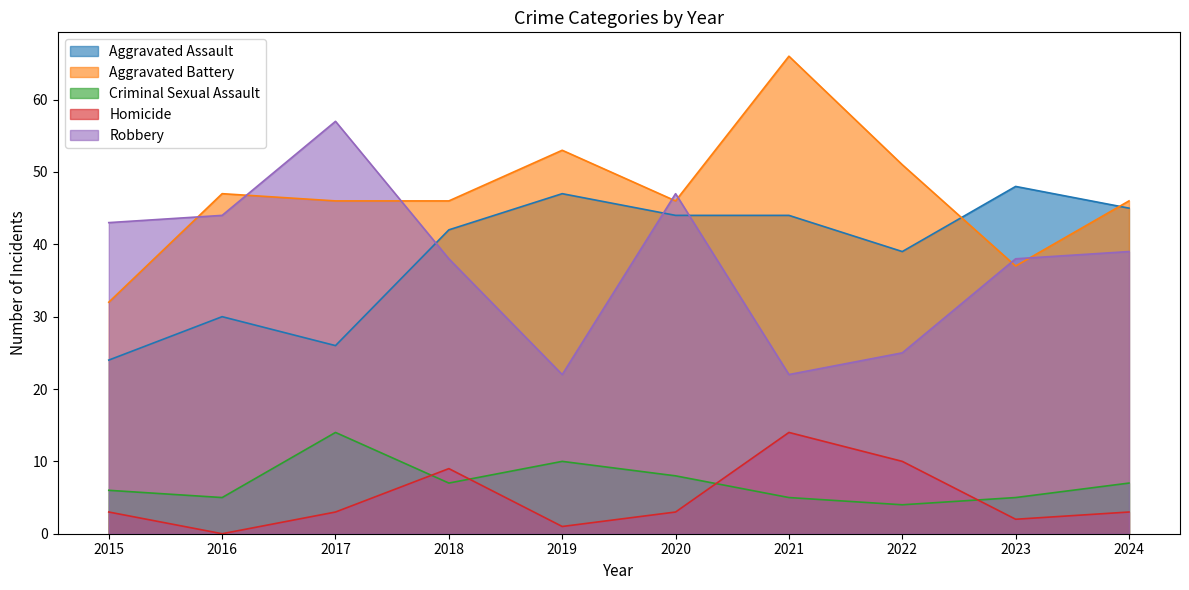

Is the value of Aggravated Assault at 2021 greater than the value of Homicide at 2016?

Yes